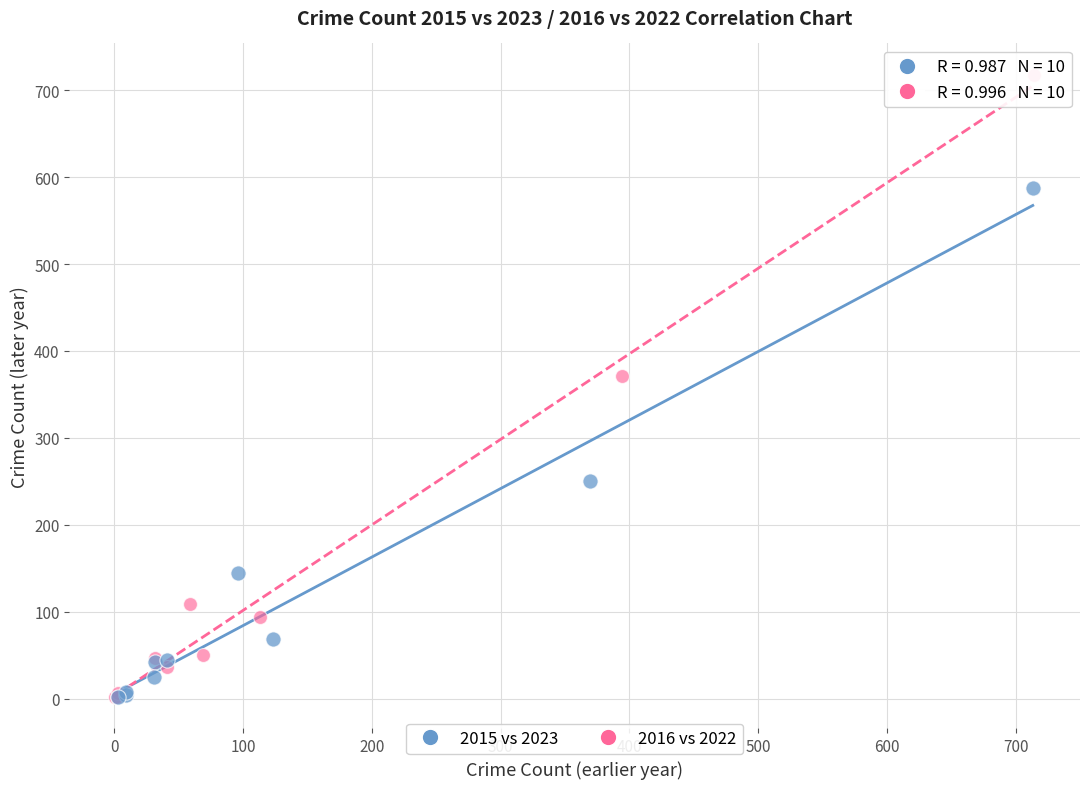

What are all the series names shown in the legend?

2015 vs 2023, 2016 vs 2022